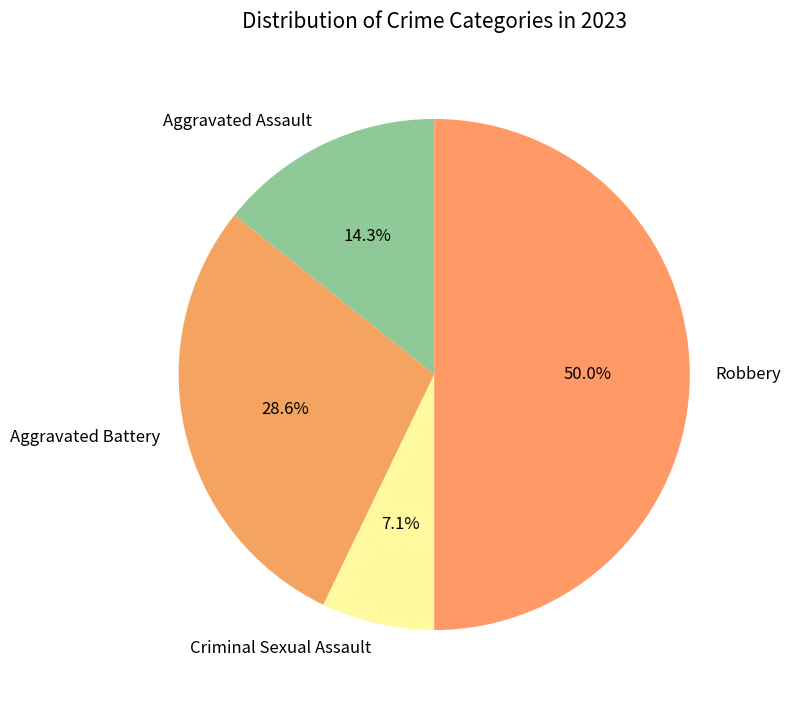

To the nearest percent, what is the average slice percentage?

25%